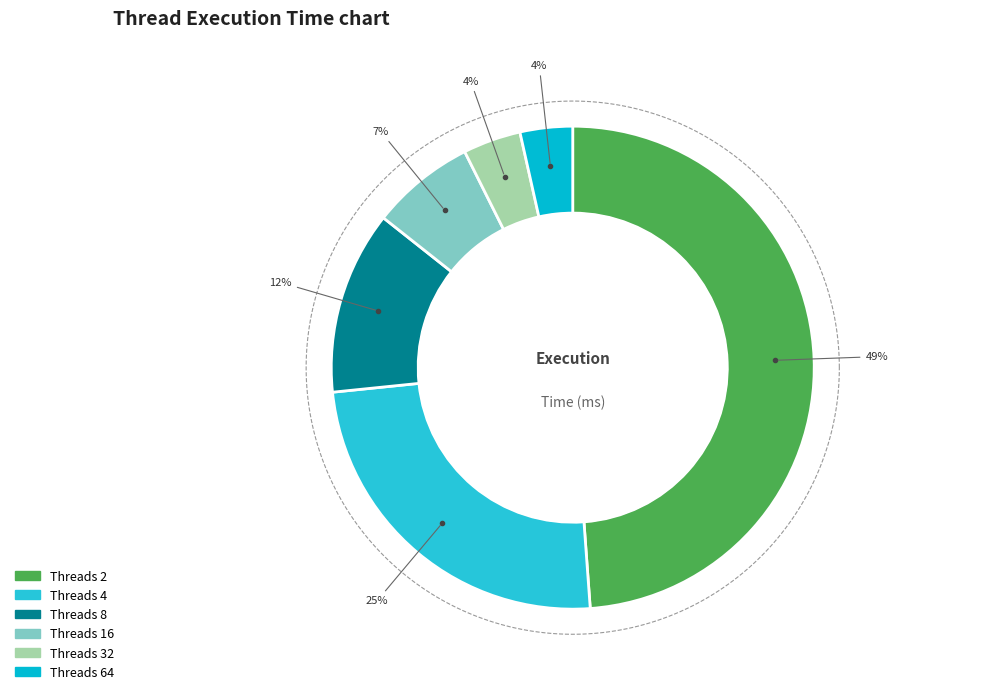

What is the smallest slice in the pie chart?

64